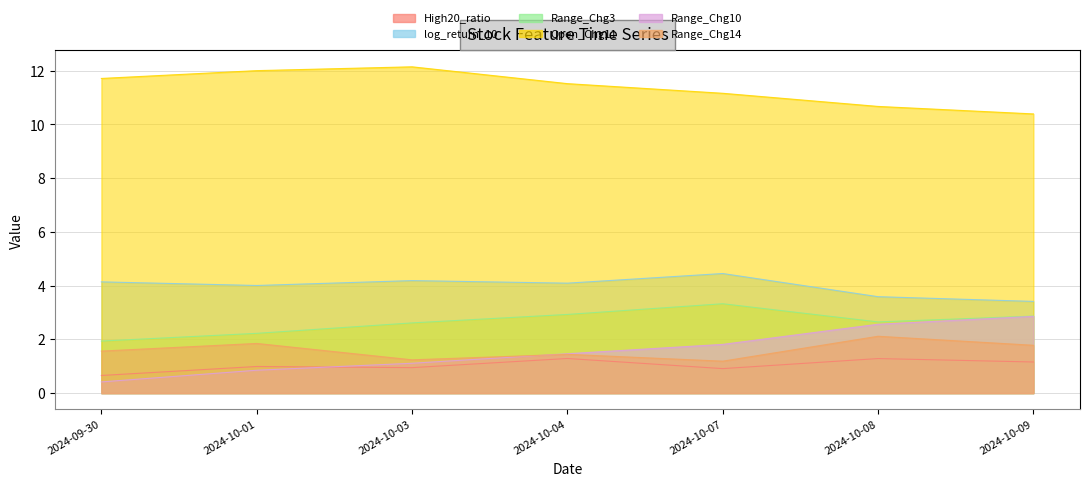

How many interior local peaks does the log_return_10 series have?

2